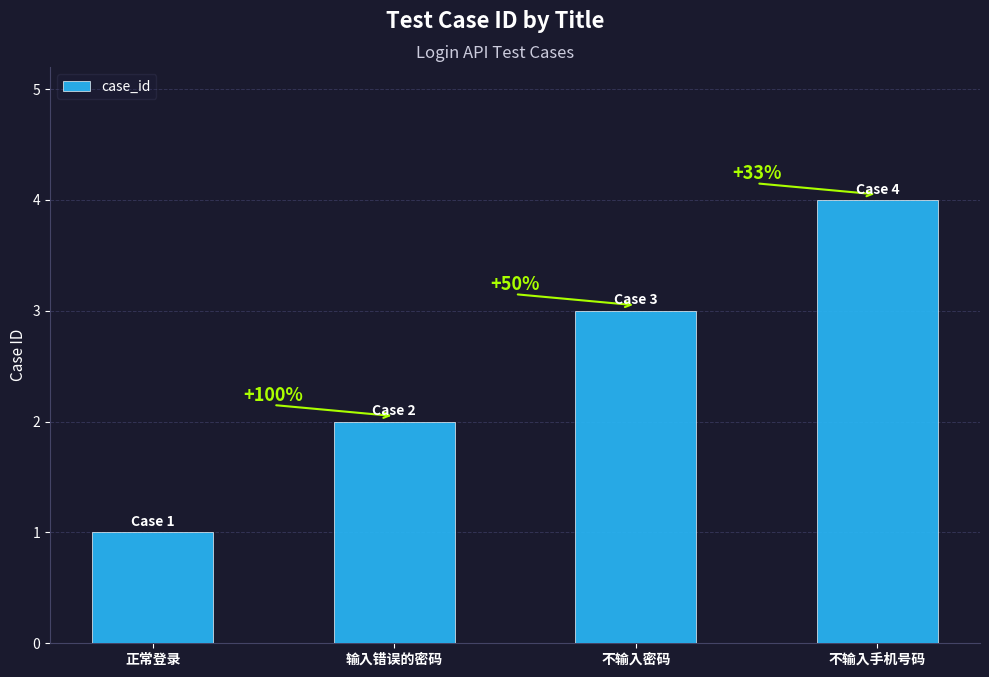

What is the sum of the values at 输入错误的密码 and 正常登录?

3